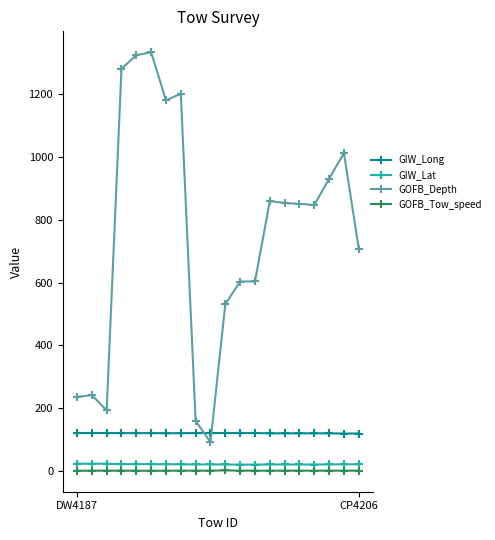

Which series has the widest spread of values?

GOFB_Depth